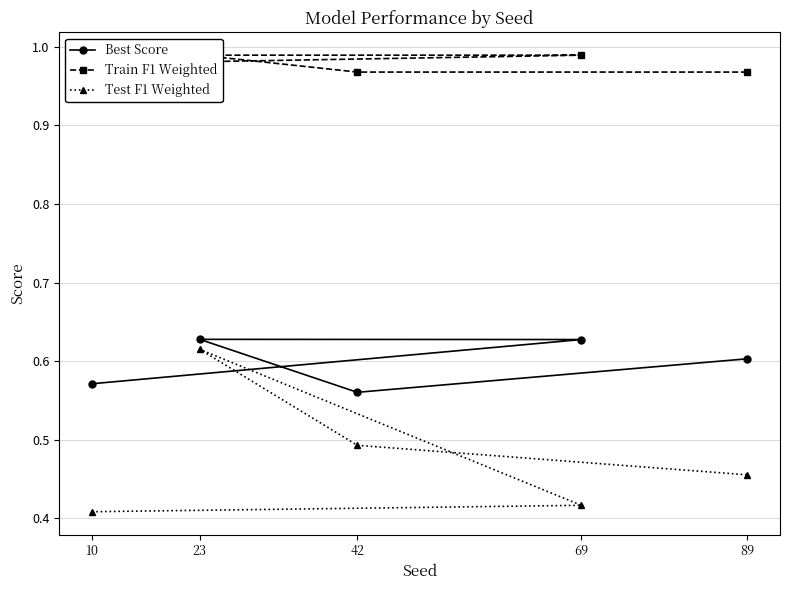

Which category has the highest value across all series?

69